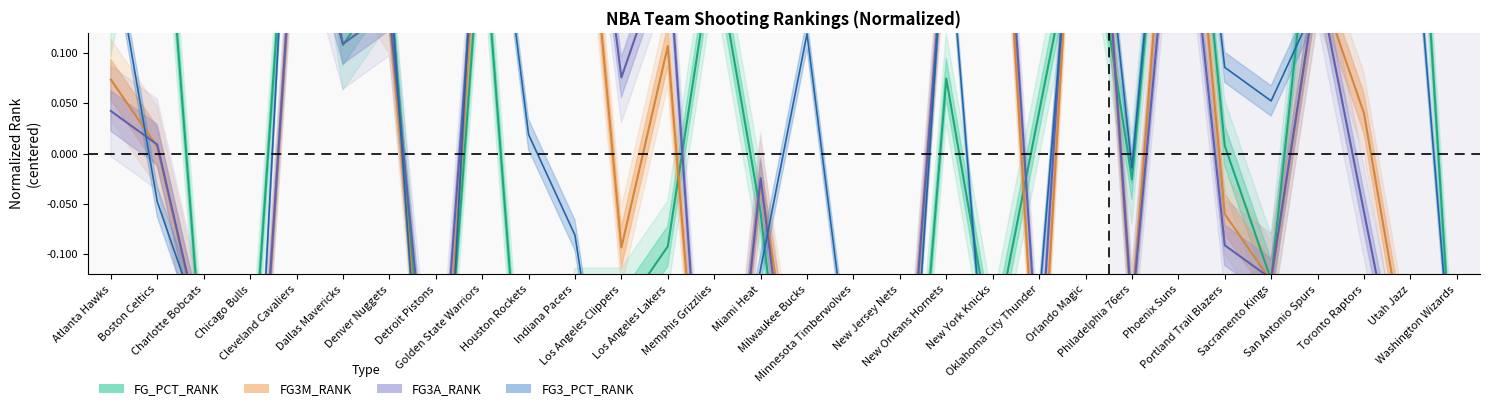

List the labels in order of FG3M_RANK value, smallest first.

Memphis Grizzlies, Chicago Bulls, Detroit Pistons, Minnesota Timberwolves, New Jersey Nets, Milwaukee Bucks, Oklahoma City Thunder, Washington Wizards, Utah Jazz, Charlotte Bobcats, Philadelphia 76ers, Sacramento Kings, Los Angeles Clippers, Portland Trail Blazers, Miami Heat, Boston Celtics, Toronto Raptors, Atlanta Hawks, Los Angeles Lakers, Denver Nuggets, San Antonio Spurs, Dallas Mavericks, New Orleans Hornets, Cleveland Cavaliers, Golden State Warriors, Houston Rockets, Indiana Pacers, Phoenix Suns, New York Knicks, Orlando Magic